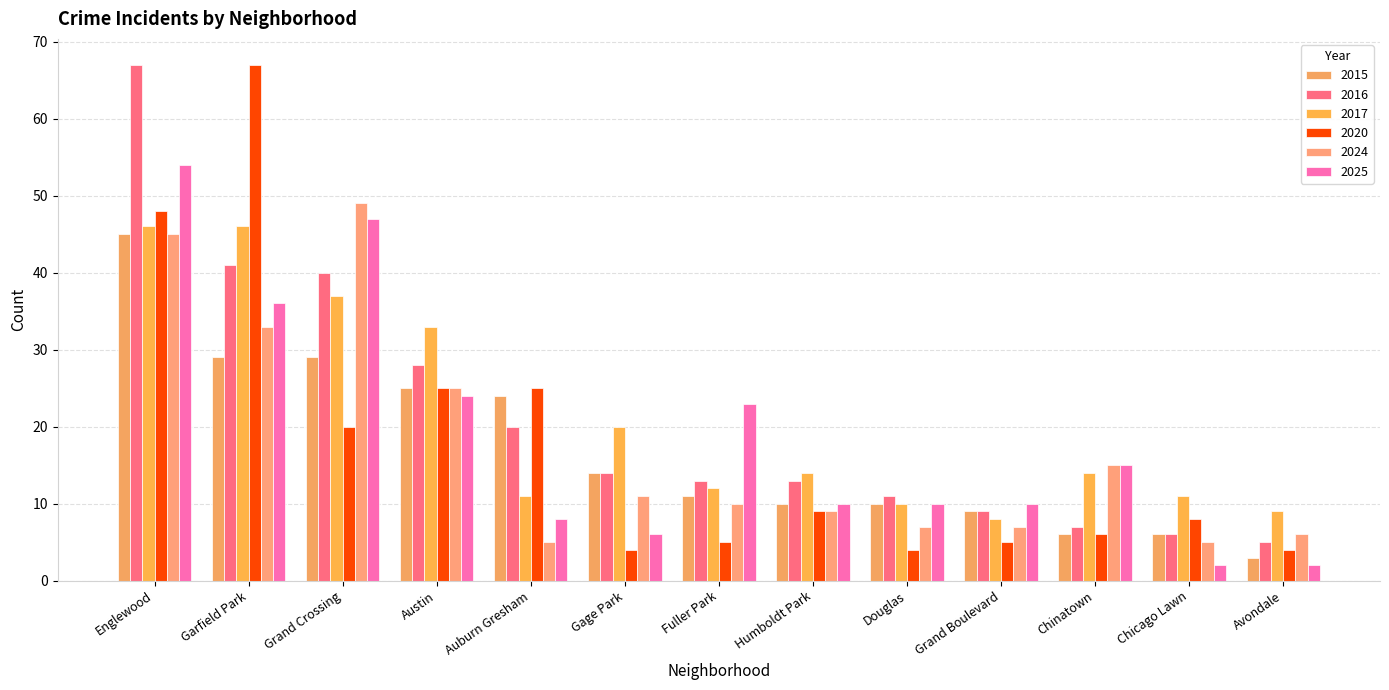

What is the difference between the second highest and minimum values in the 2016 series?

36